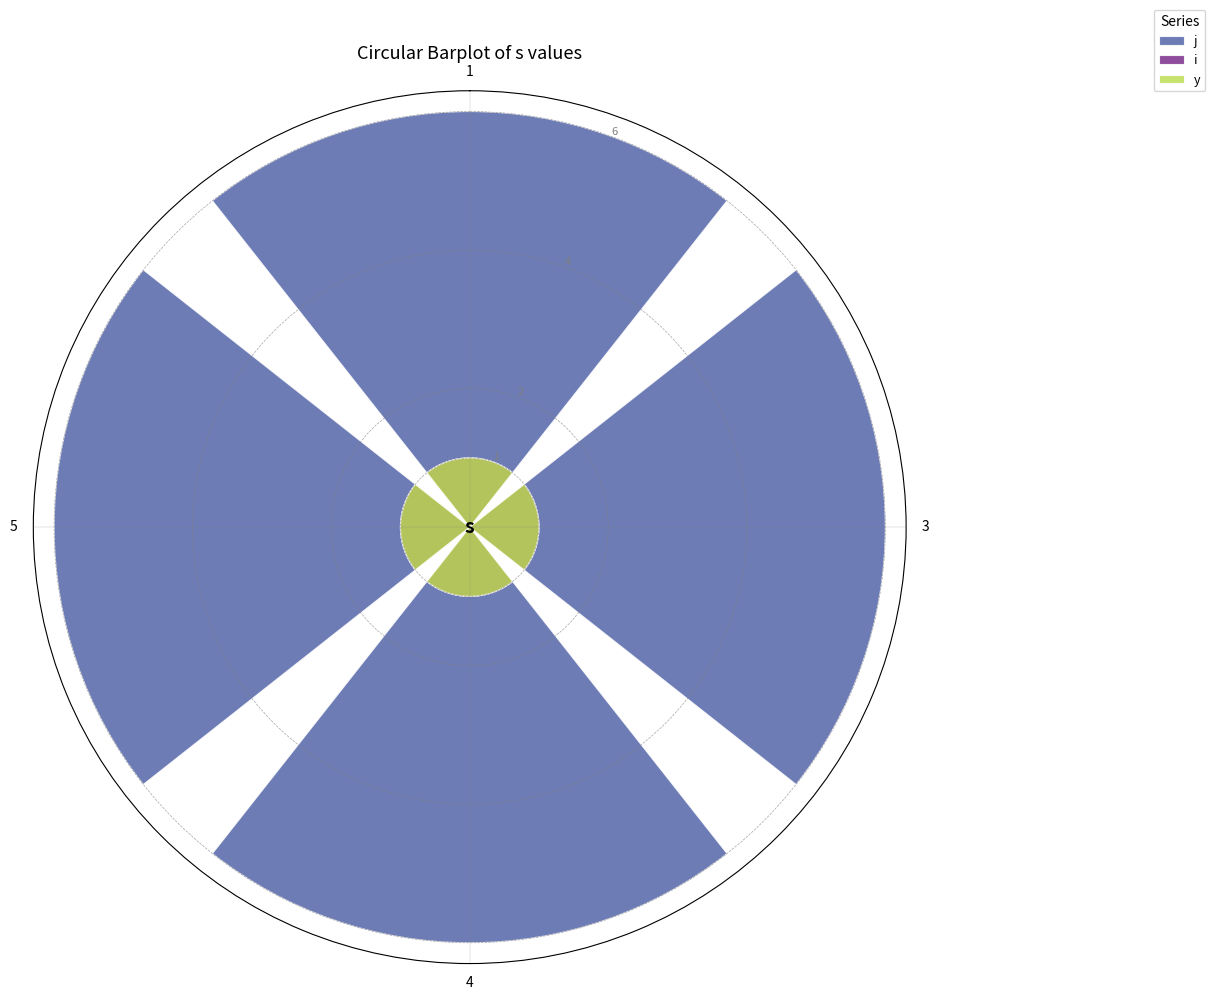

What is the value of the i bar at the 1st from the left?

1